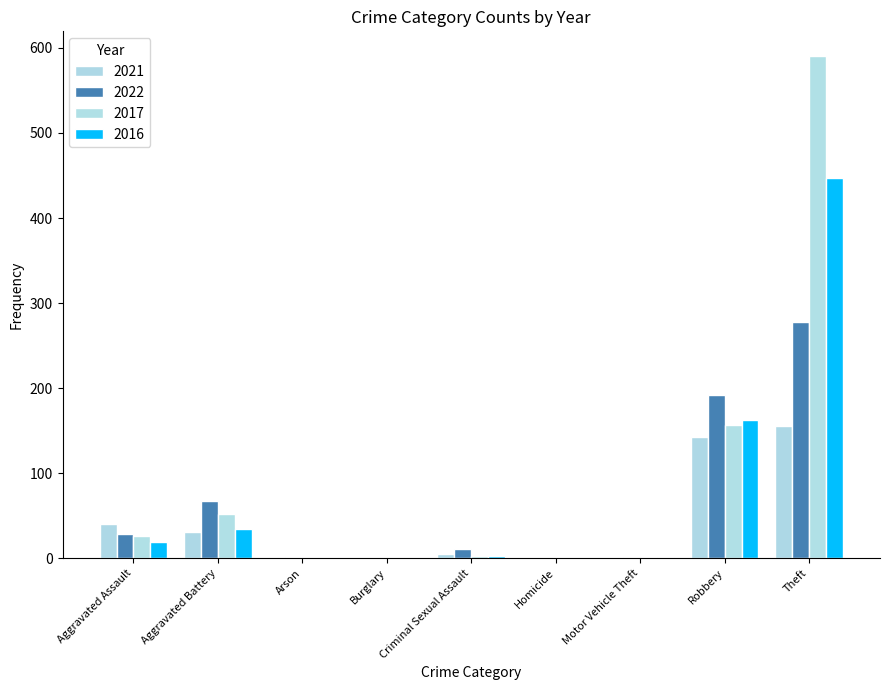

What is the difference between the 2022 values at Criminal Sexual Assault and Aggravated Battery?

56